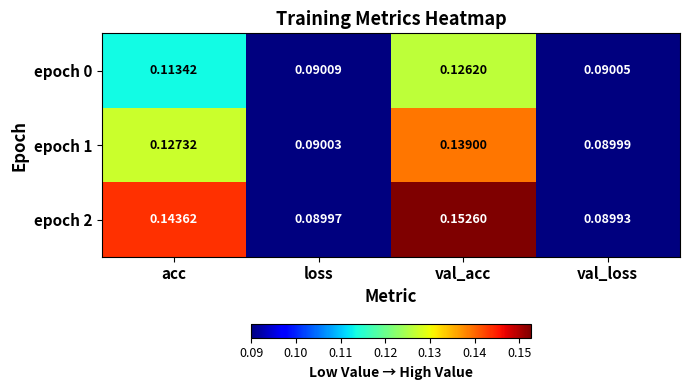

Between acc and val_loss, which series saw the biggest shift?

epoch 2